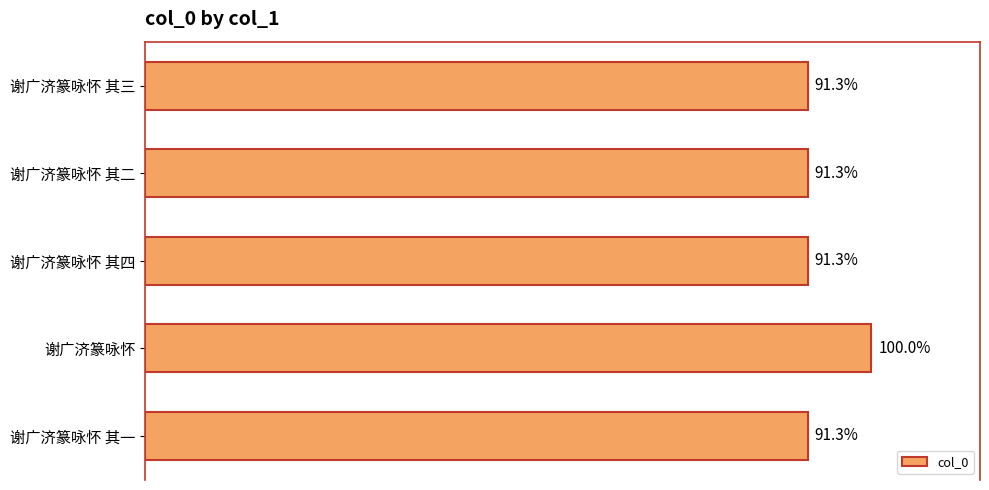

Are the bars horizontal?

Yes